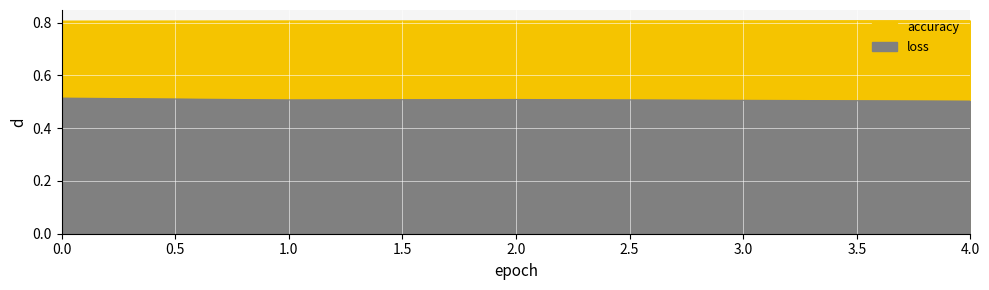

Reading left to right, transcribe all the data shown in this chart.

accuracy: 0=0.8	1=0.8	2=0.8	3=0.8	4=0.8
loss: 0=0.5	1=0.5	2=0.5	3=0.5	4=0.5